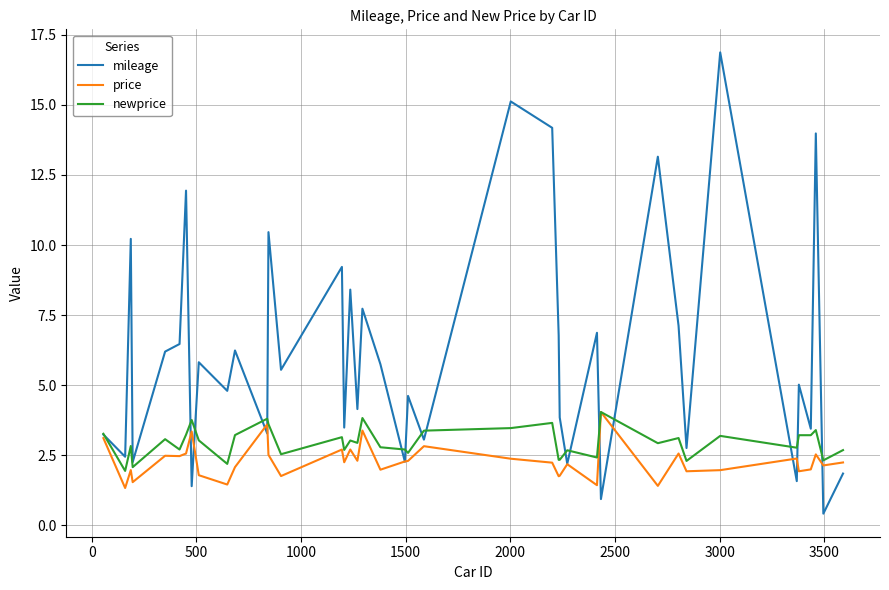

What is the highest value of the newprice series?

4.0